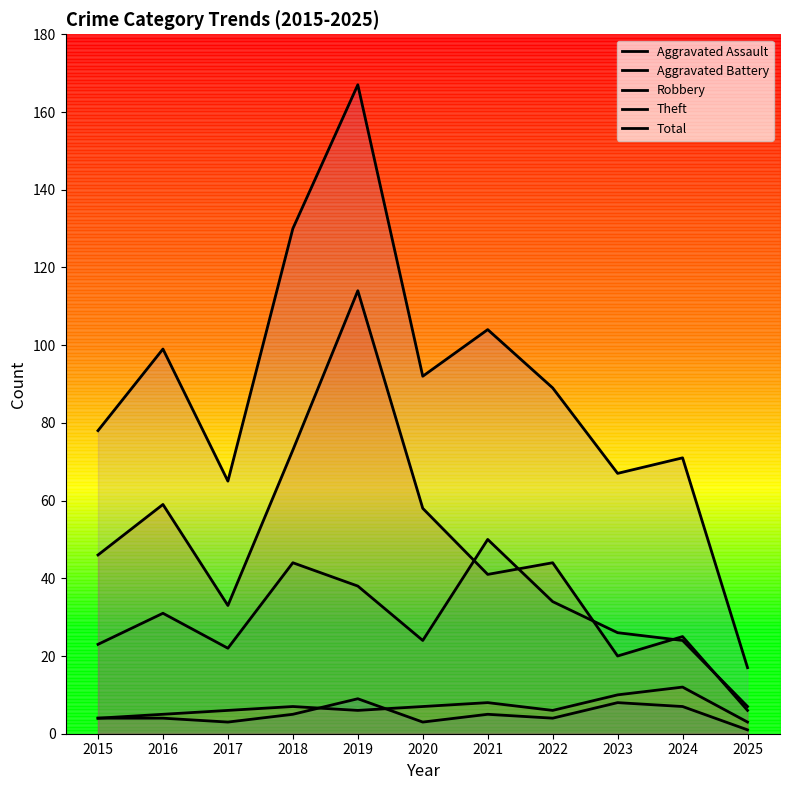

What is the difference between the maximum and minimum values in the Aggravated Assault series?

8